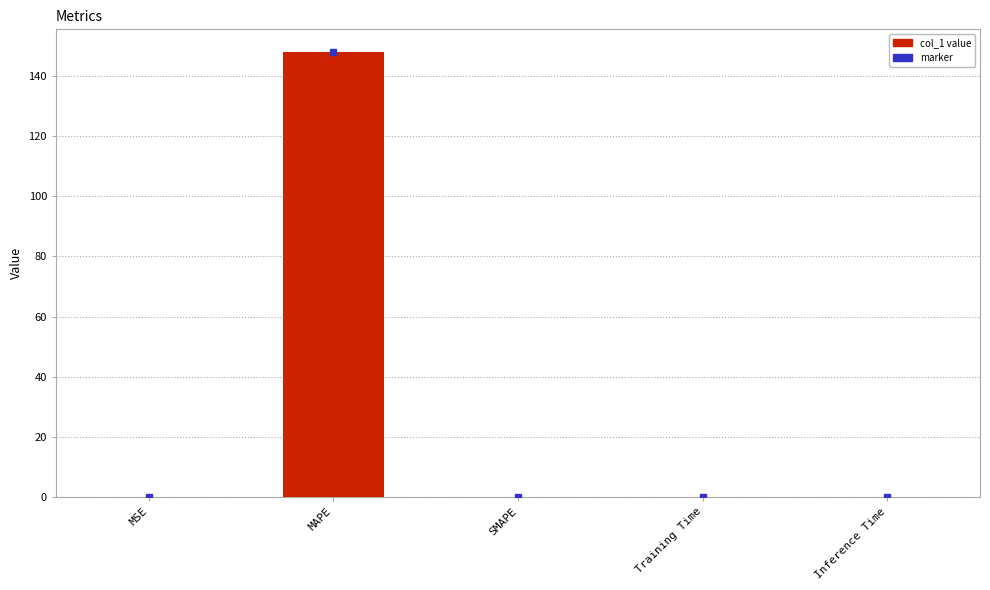

Are the bars horizontal?

No